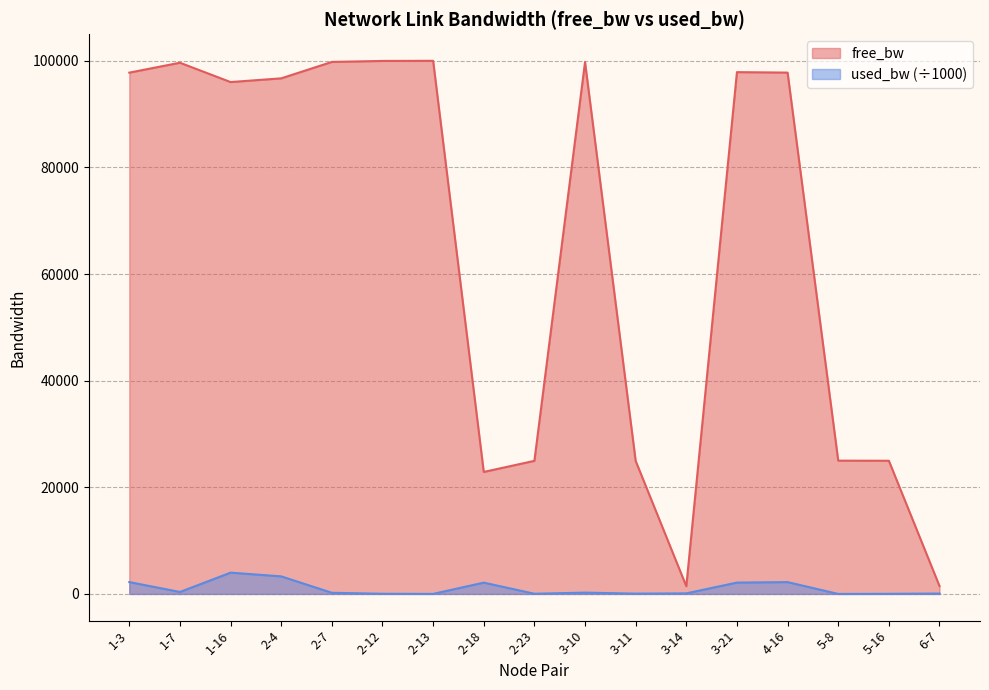

How many lines are shown in the chart?

2